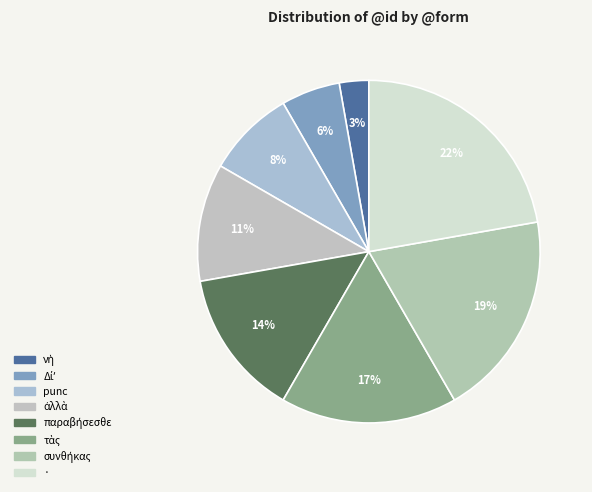

Count the number of slices in the pie.

8